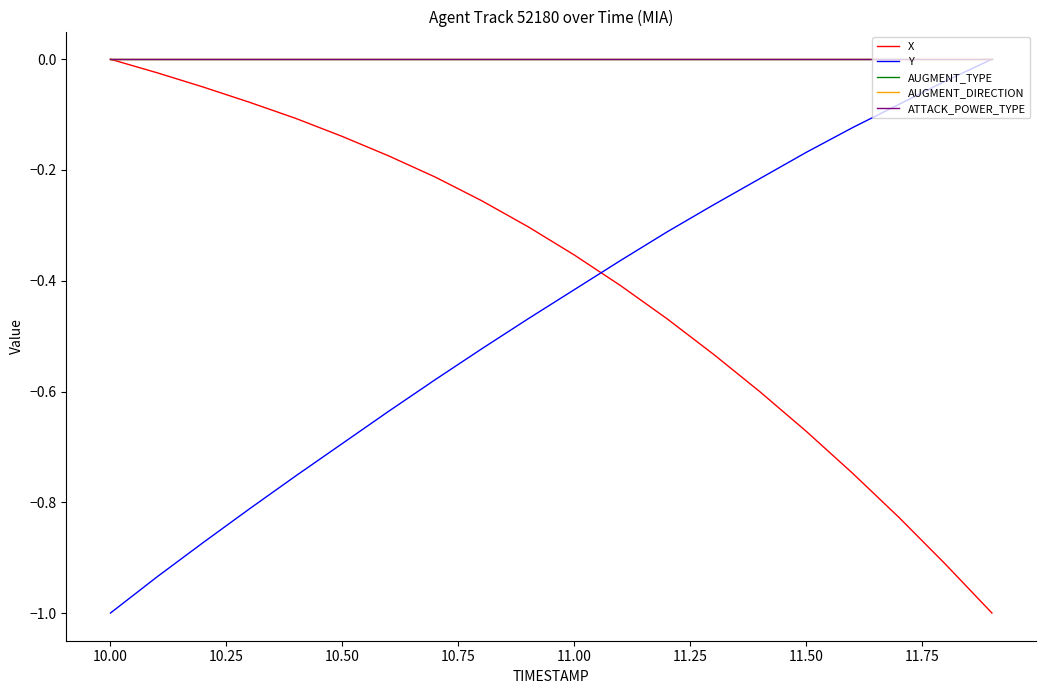

Reading right to left, list all the values displayed in this chart.

X: -1.0	-0.9	-0.8	-0.7	-0.7	-0.6	-0.5	-0.5	-0.4	-0.4	-0.3	-0.3	-0.2	-0.2	-0.1	-0.1	-0.1	-0.1	-0.0	0.0
Y: 0.0	-0.0	-0.1	-0.1	-0.2	-0.2	-0.3	-0.3	-0.4	-0.4	-0.5	-0.5	-0.6	-0.6	-0.7	-0.8	-0.8	-0.9	-0.9	-1.0
AUGMENT_TYPE: 0.0	0.0	0.0	0.0	0.0	0.0	0.0	0.0	0.0	0.0	0.0	0.0	0.0	0.0	0.0	0.0	0.0	0.0	0.0	0.0
AUGMENT_DIRECTION: 0.0	0.0	0.0	0.0	0.0	0.0	0.0	0.0	0.0	0.0	0.0	0.0	0.0	0.0	0.0	0.0	0.0	0.0	0.0	0.0
ATTACK_POWER_TYPE: 0.0	0.0	0.0	0.0	0.0	0.0	0.0	0.0	0.0	0.0	0.0	0.0	0.0	0.0	0.0	0.0	0.0	0.0	0.0	0.0